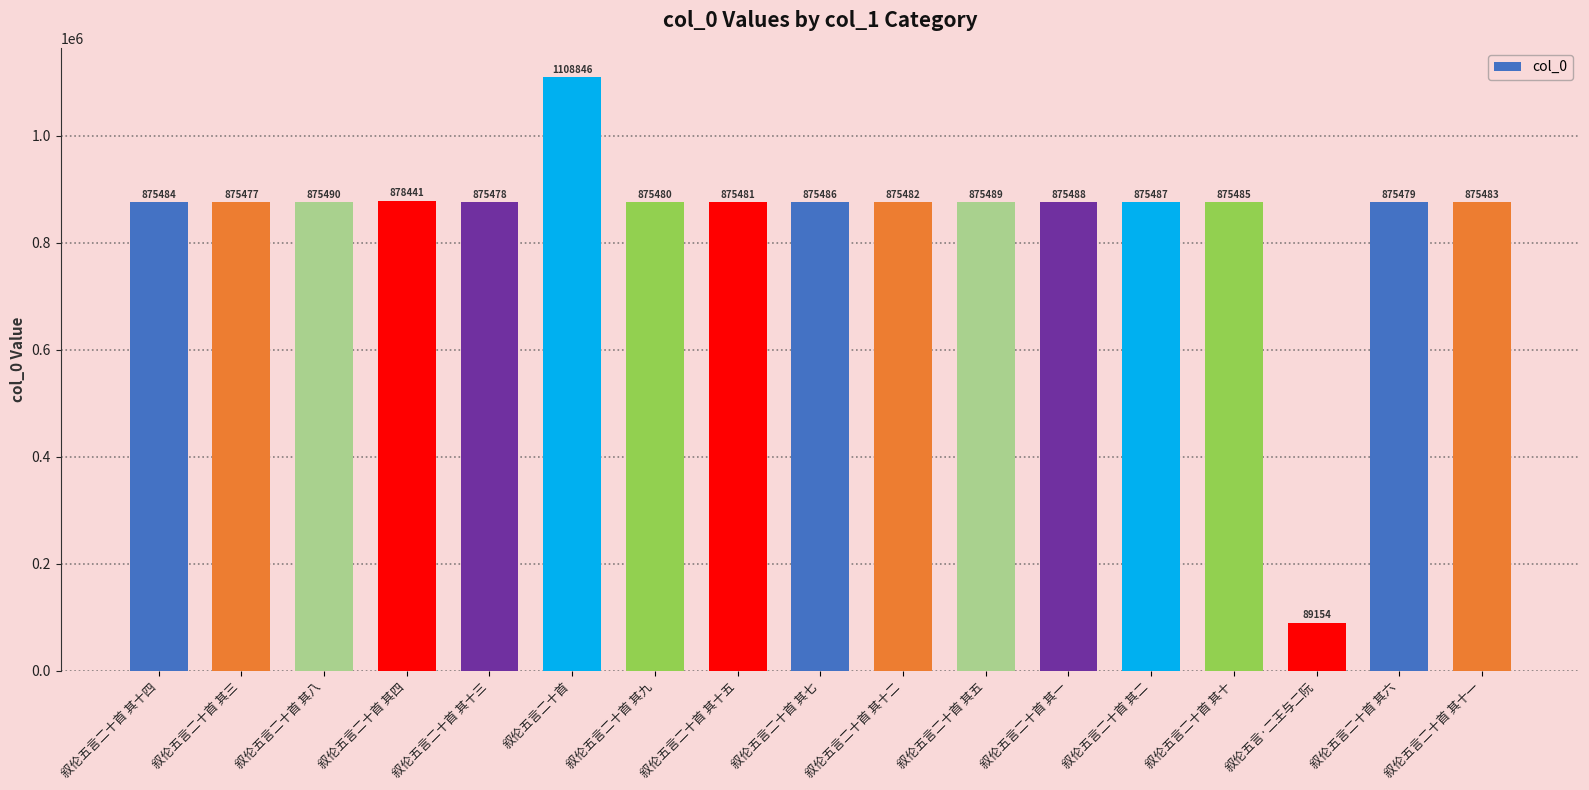

The chart shows a value of 1399502 at 叙伦五言二十首 其十二. True or false?

False